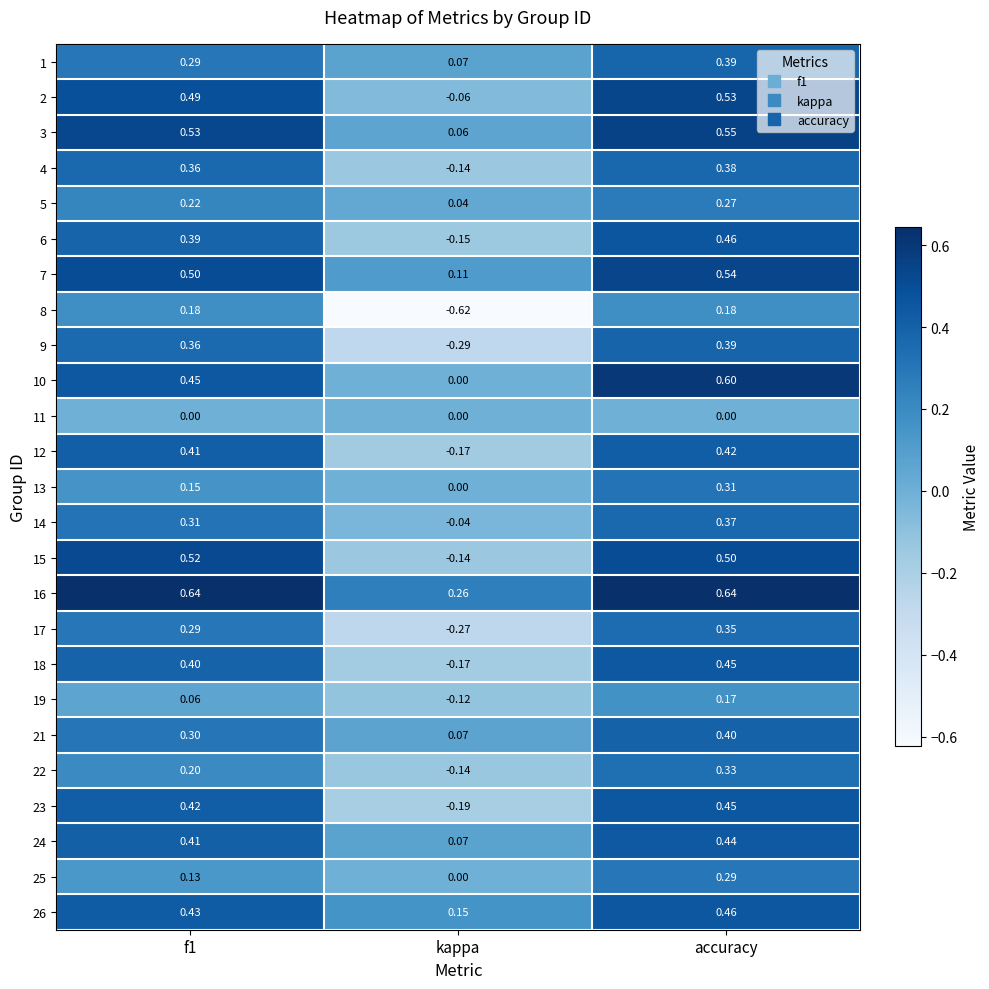

Which category has the lowest value across all series?

kappa